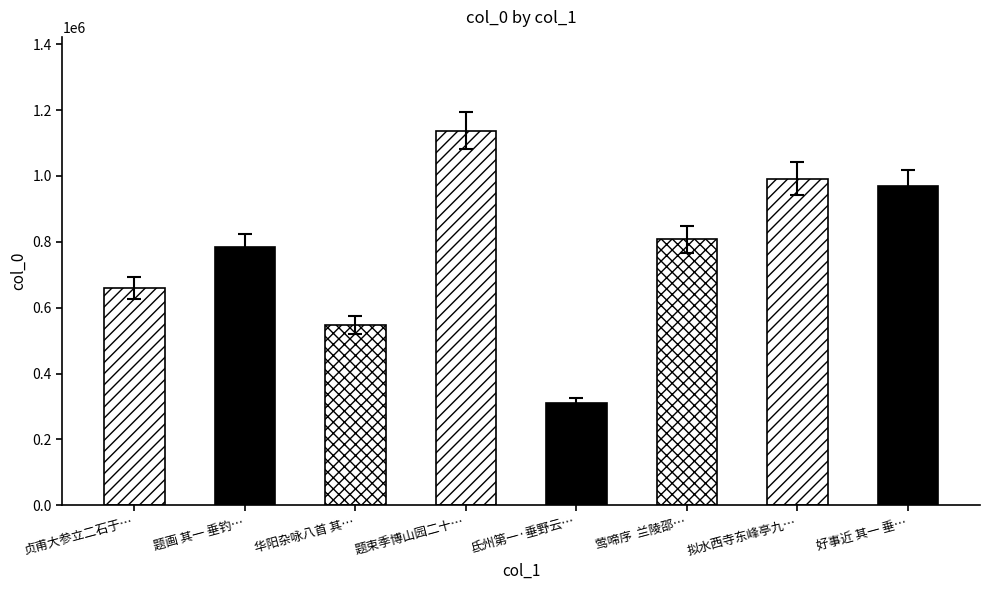

The value at 莺啼序 兰陵邵… is 444590.2. True or false?

False